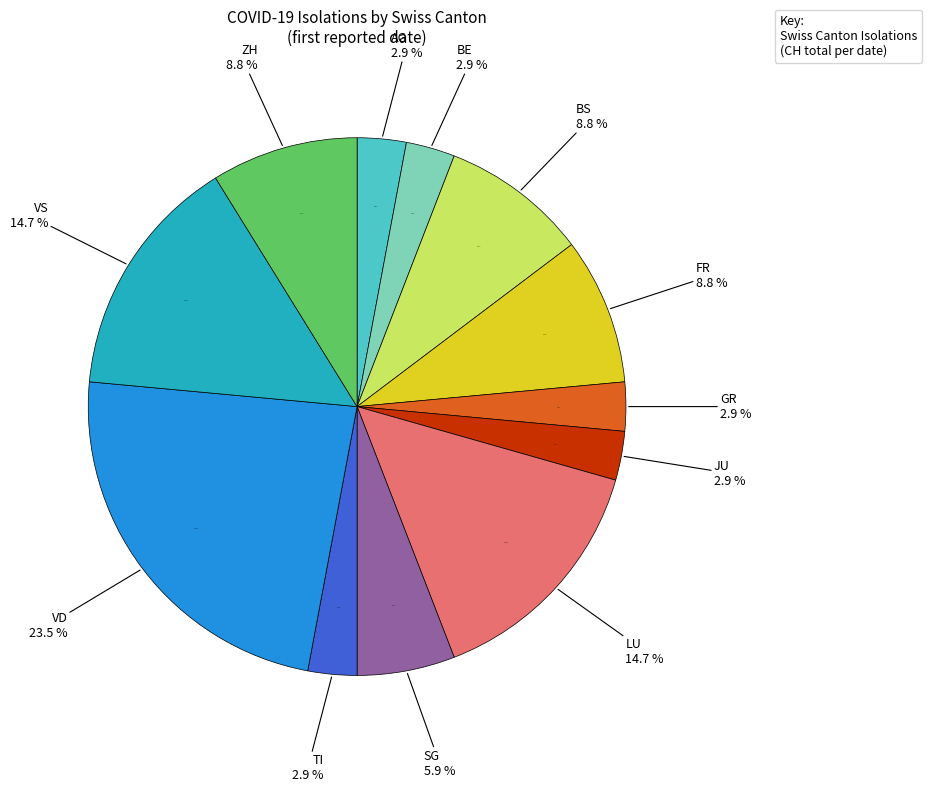

What is the change in value from TI to VS?

+4